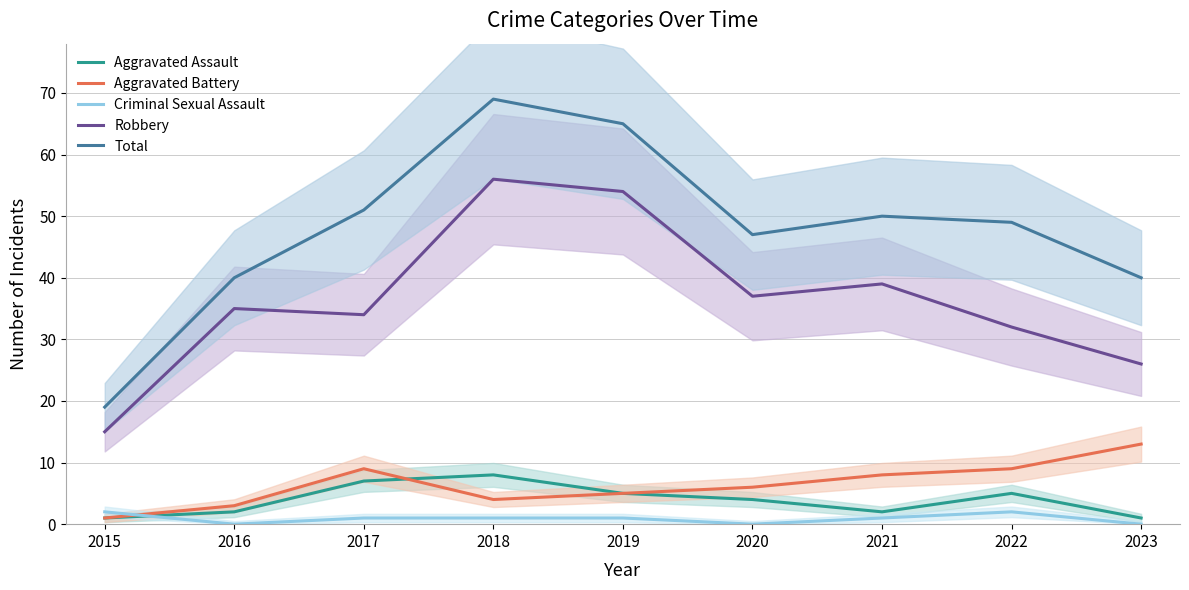

Count the Criminal Sexual Assault values in the range 0 to 1.

7